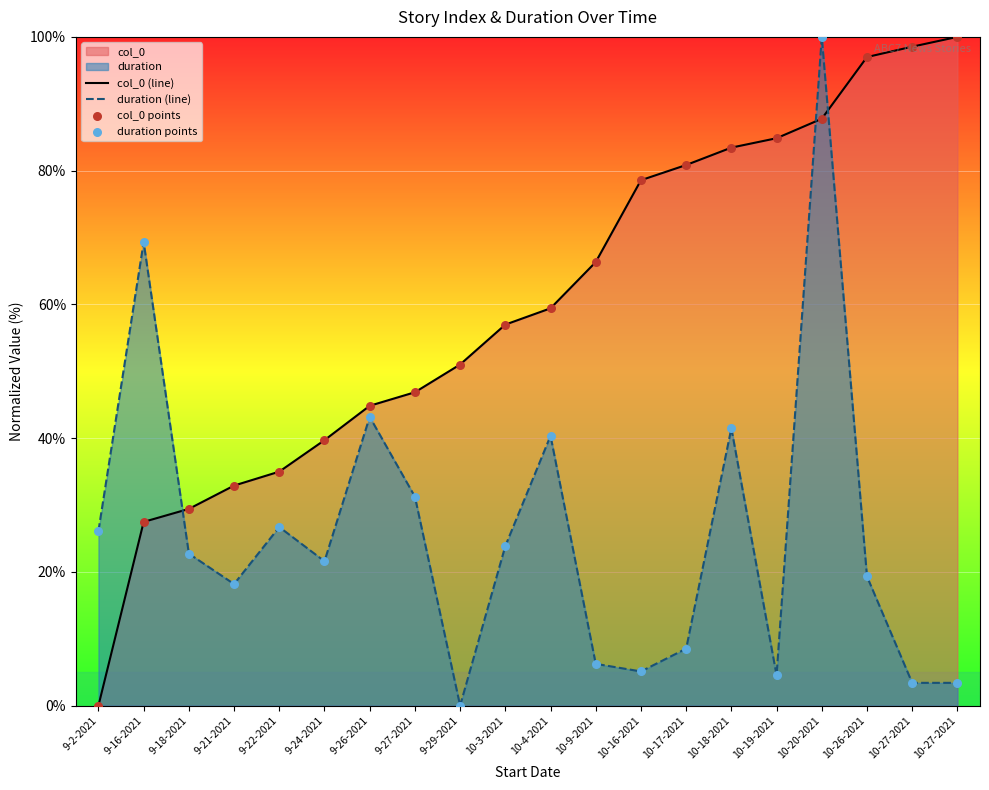

Which series has the widest spread of Y values?

col_0 (line)